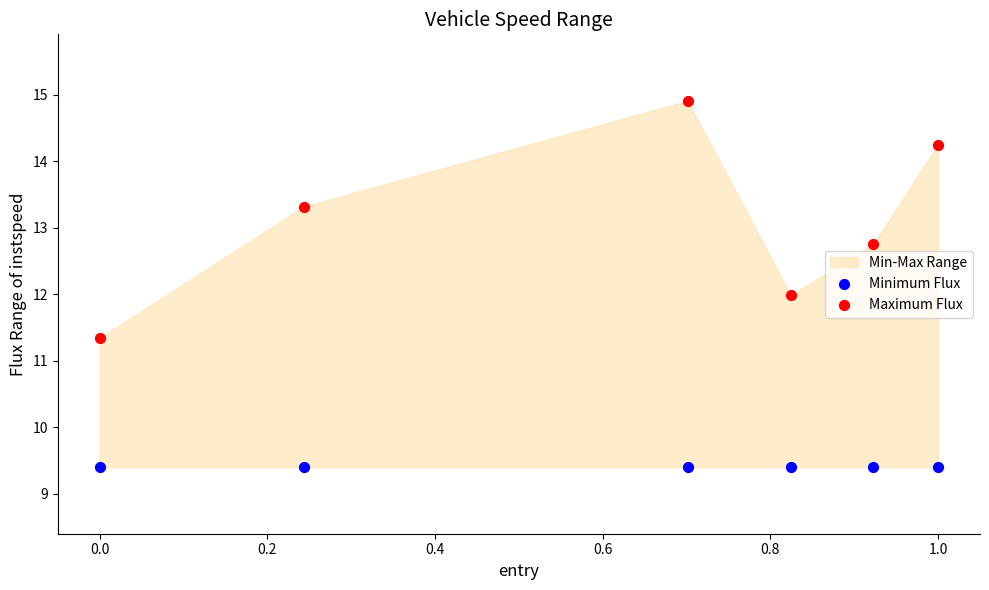

Which series reaches the maximum Y coordinate?

Maximum Flux